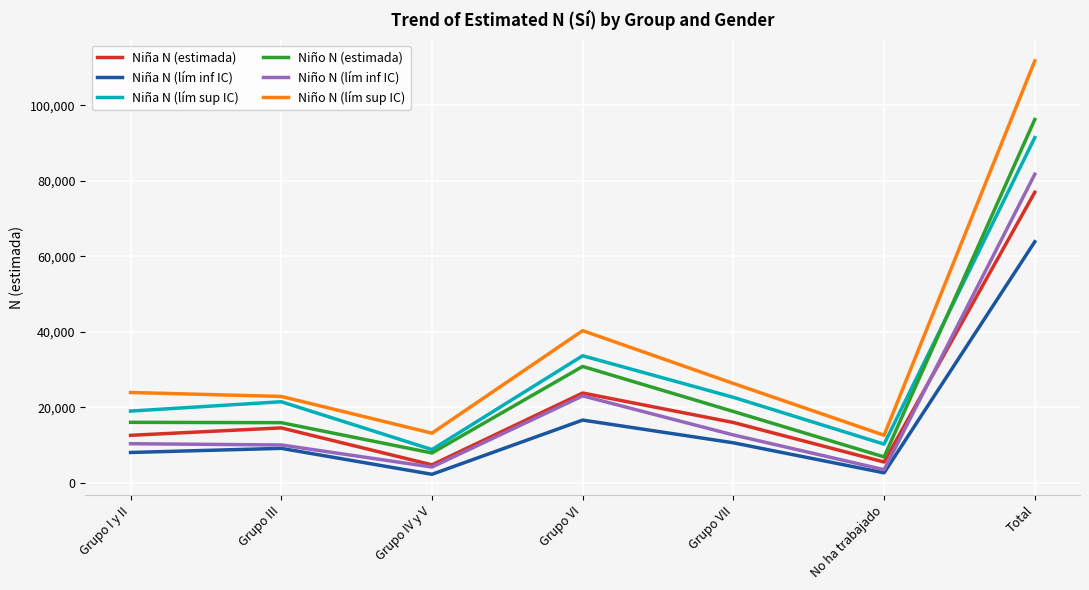

What value does the Niño N (lím inf IC) series have at Total?

81744